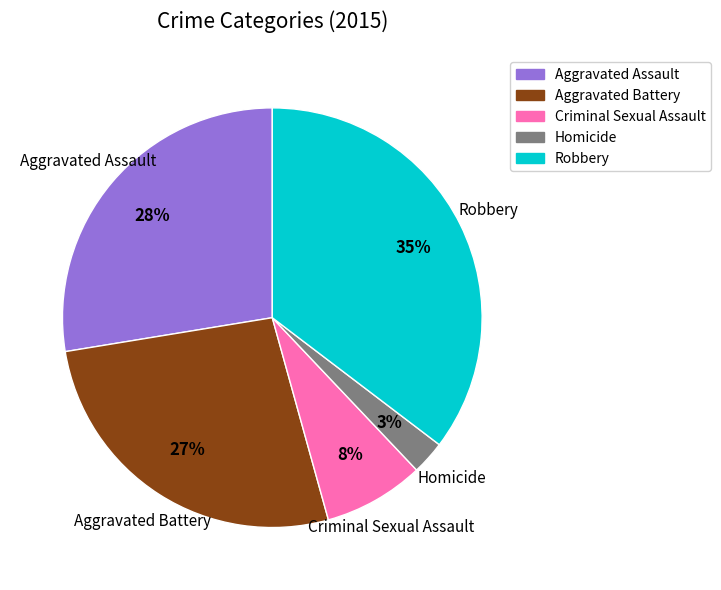

Does any single category account for the majority?

No